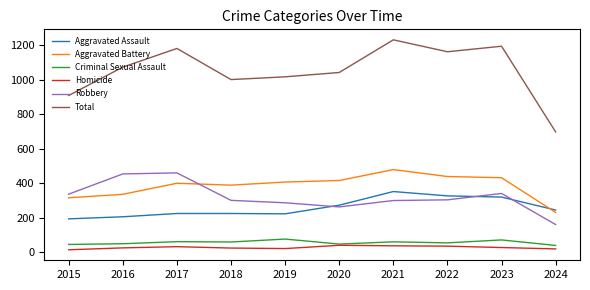

True or false: Total and Robbery cross at least once.

False